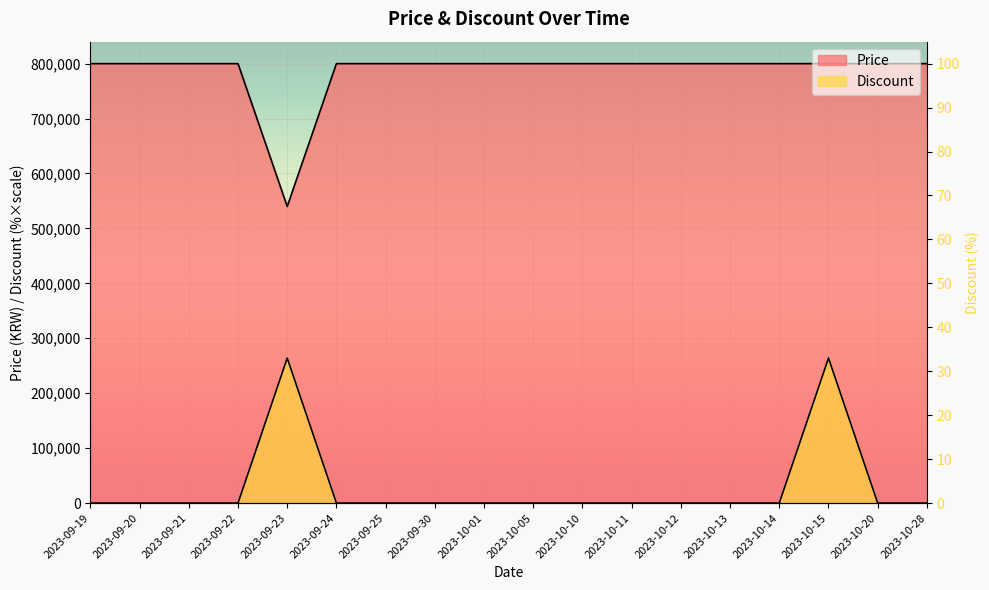

Reading left to right, extract all data points from this chart.

Price: 800000	800000	800000	800000	540000	800000	800000	800000	800000	800000	800000	800000	800000	800000	800000	800000	800000	800000
Discount: 0	0	0	0	264000	0	0	0	0	0	0	0	0	0	0	264000	0	0